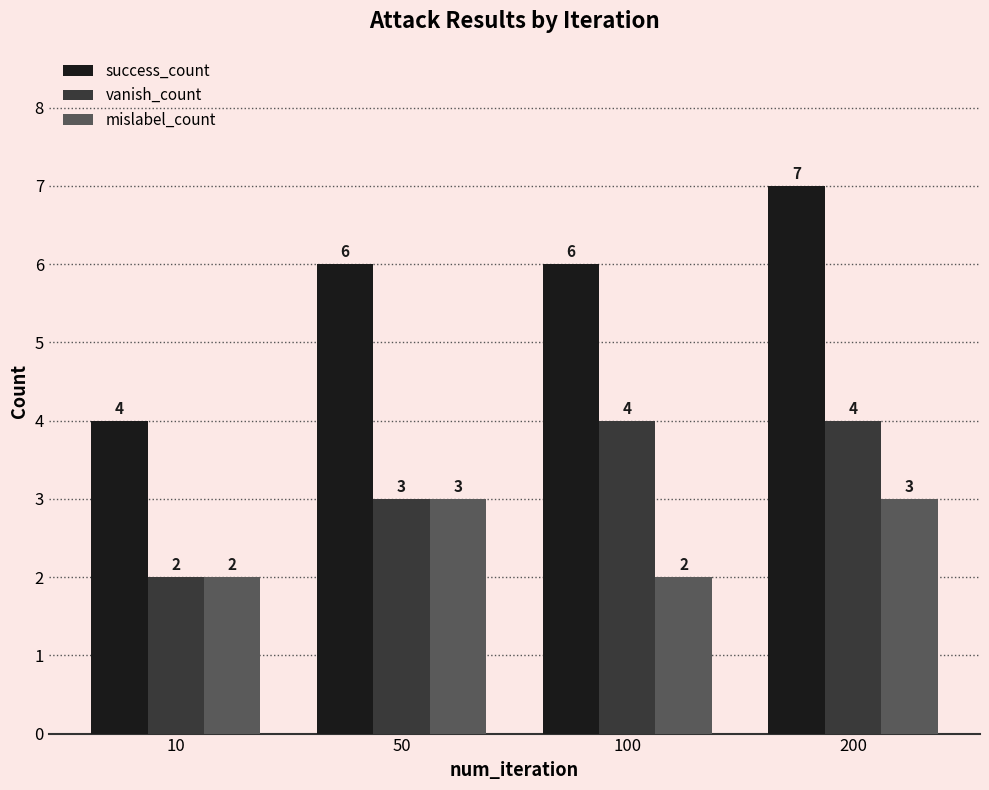

What is the value of the vanish_count bar at the 3rd from the left?

4